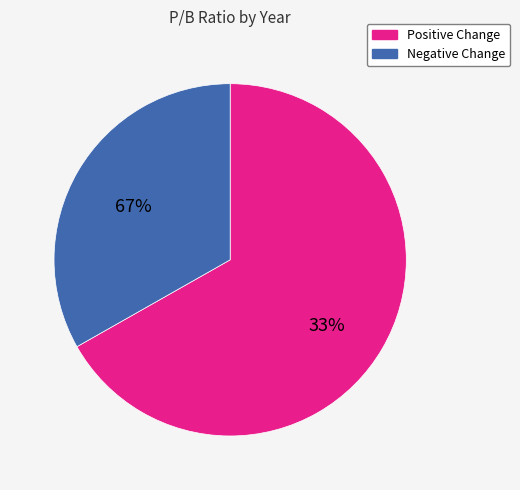

Does any single category account for the majority?

Yes